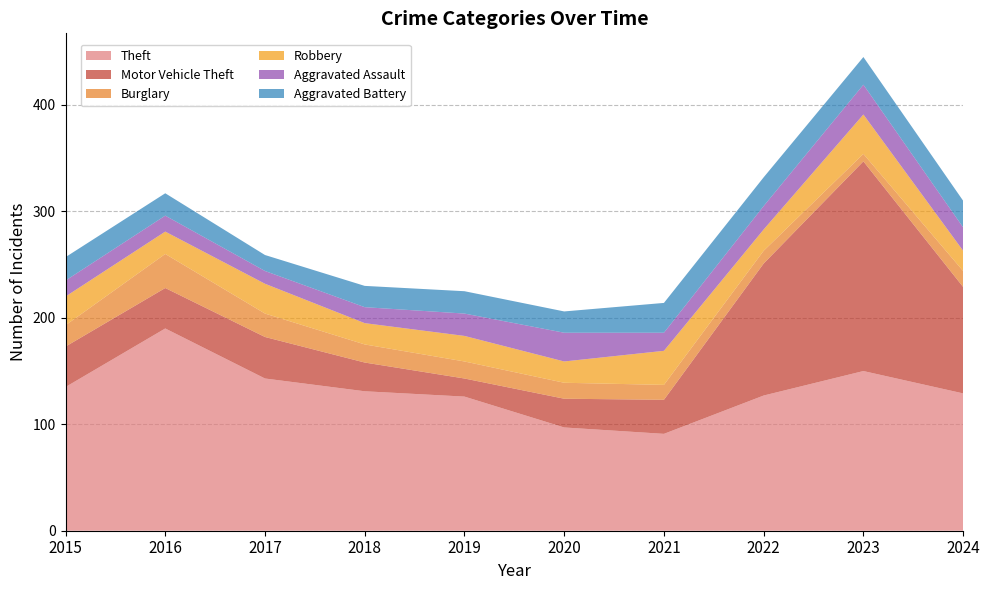

Reading left to right, transcribe all the data shown in this chart.

Theft: 2015=135	2016=190	2017=143	2018=131	2019=126	2020=97	2021=91	2022=127	2023=150	2024=129
Motor Vehicle Theft: 2015=38	2016=38	2017=39	2018=27	2019=17	2020=27	2021=32	2022=124	2023=197	2024=100
Burglary: 2015=20	2016=32	2017=22	2018=17	2019=16	2020=15	2021=14	2022=12	2023=7	2024=15
Robbery: 2015=27	2016=21	2017=28	2018=20	2019=24	2020=20	2021=32	2022=20	2023=37	2024=19
Aggravated Assault: 2015=15	2016=15	2017=12	2018=15	2019=21	2020=27	2021=17	2022=22	2023=28	2024=22
Aggravated Battery: 2015=22	2016=21	2017=15	2018=20	2019=21	2020=20	2021=28	2022=27	2023=26	2024=25